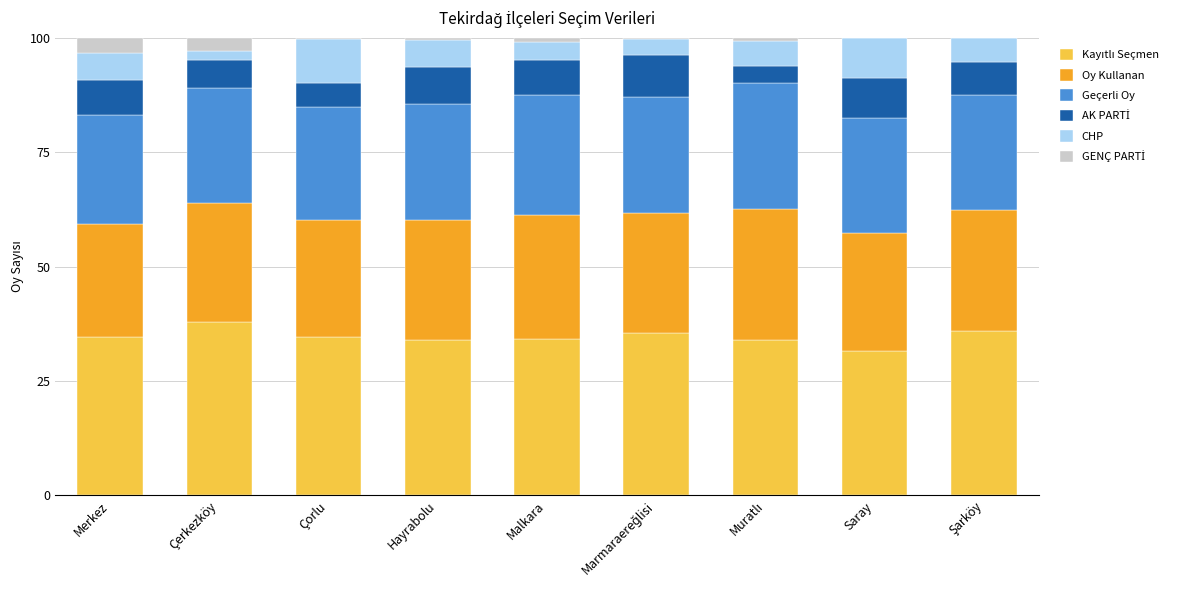

How many data points does each series have?

9